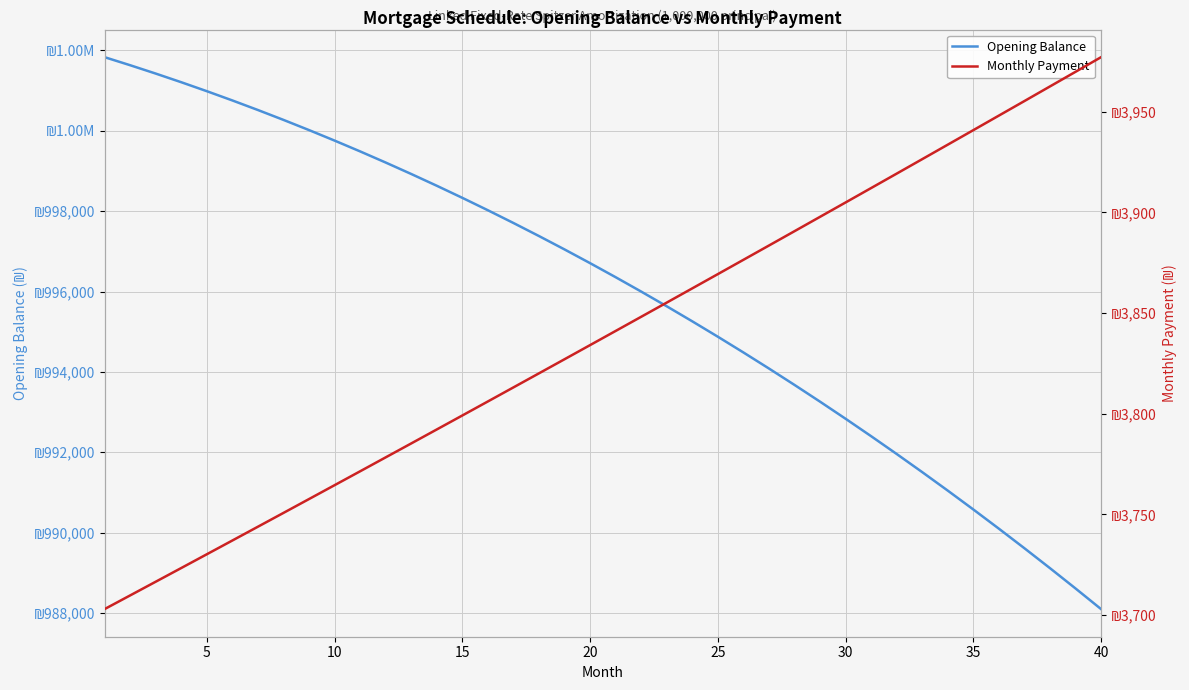

Rank the series by their maximum value, from lowest to highest.

Monthly Payment, Opening Balance